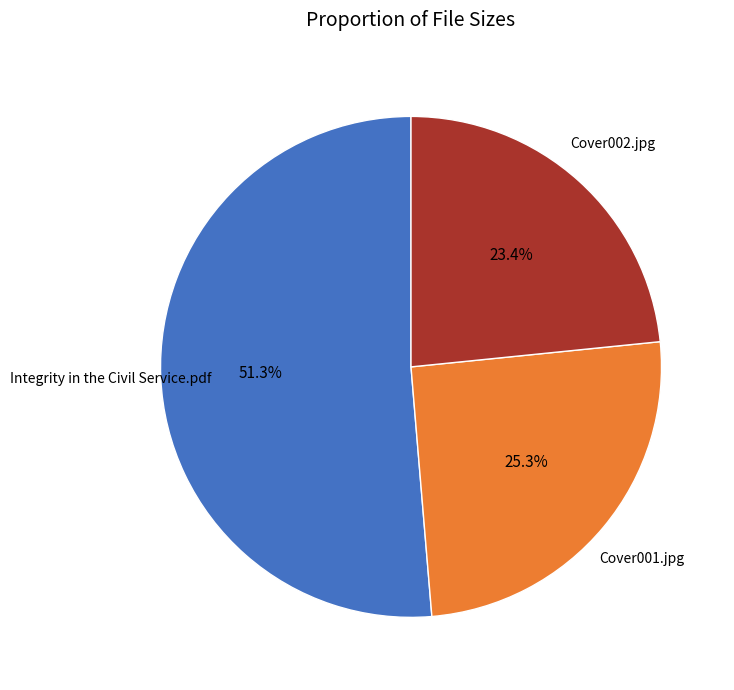

Does any single category account for the majority?

Yes